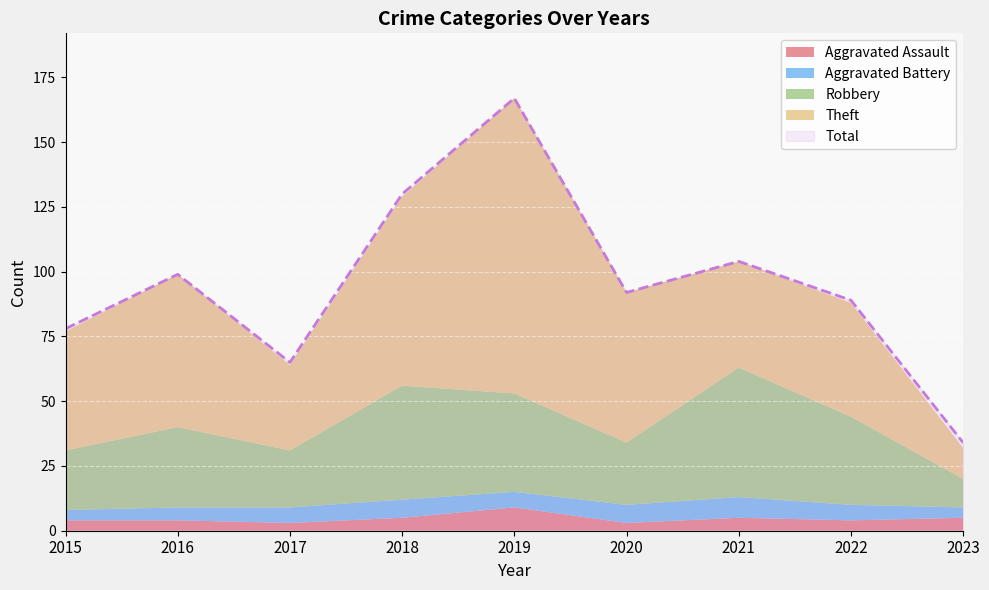

Which series changed the most between 2019 and 2021?

Theft